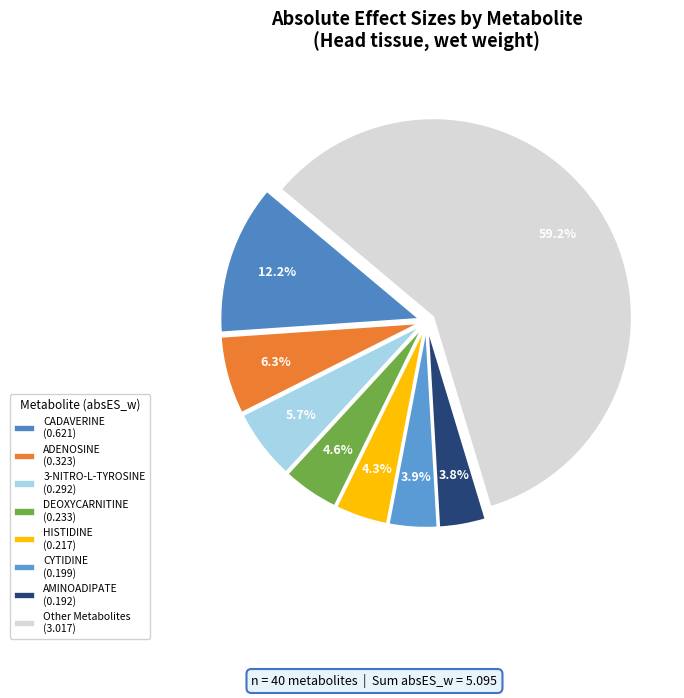

How many segments does this pie chart have?

8